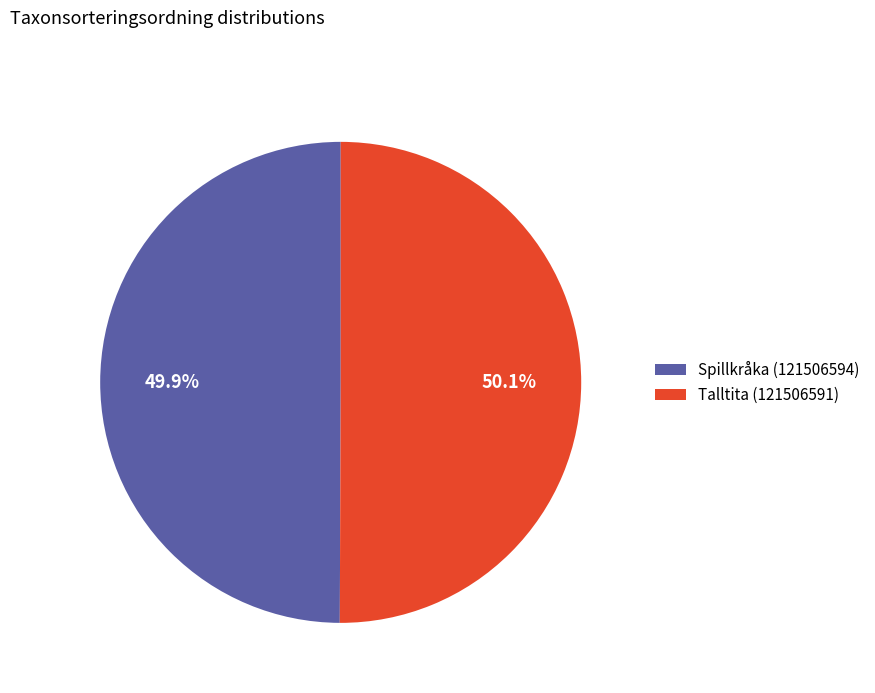

Approximately how many times larger is the value at Spillkråka (121506594) compared to Talltita (121506591)?

1.0